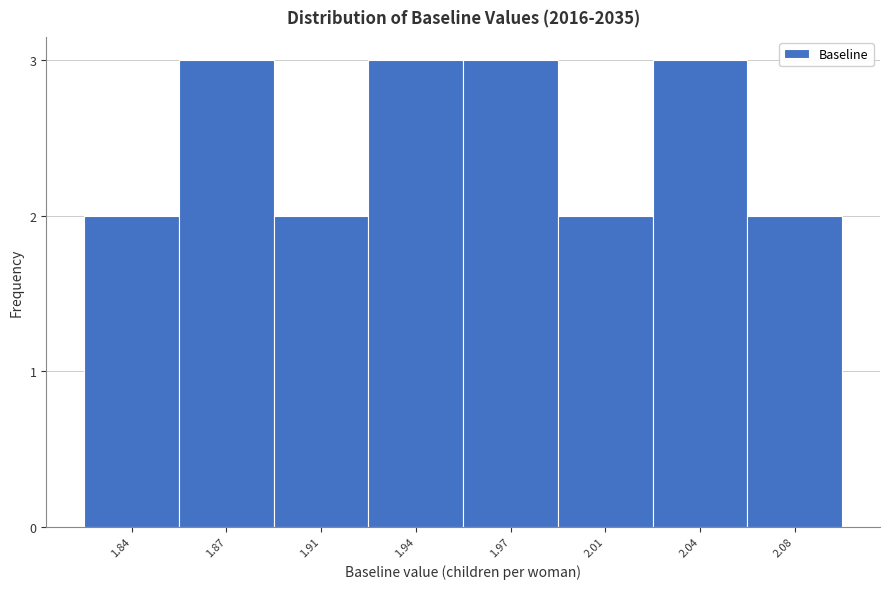

Reading left to right, what are all the values shown in this chart?

1.84=2	1.87=3	1.91=2	1.94=3	1.97=3	2.01=2	2.04=3	2.08=2